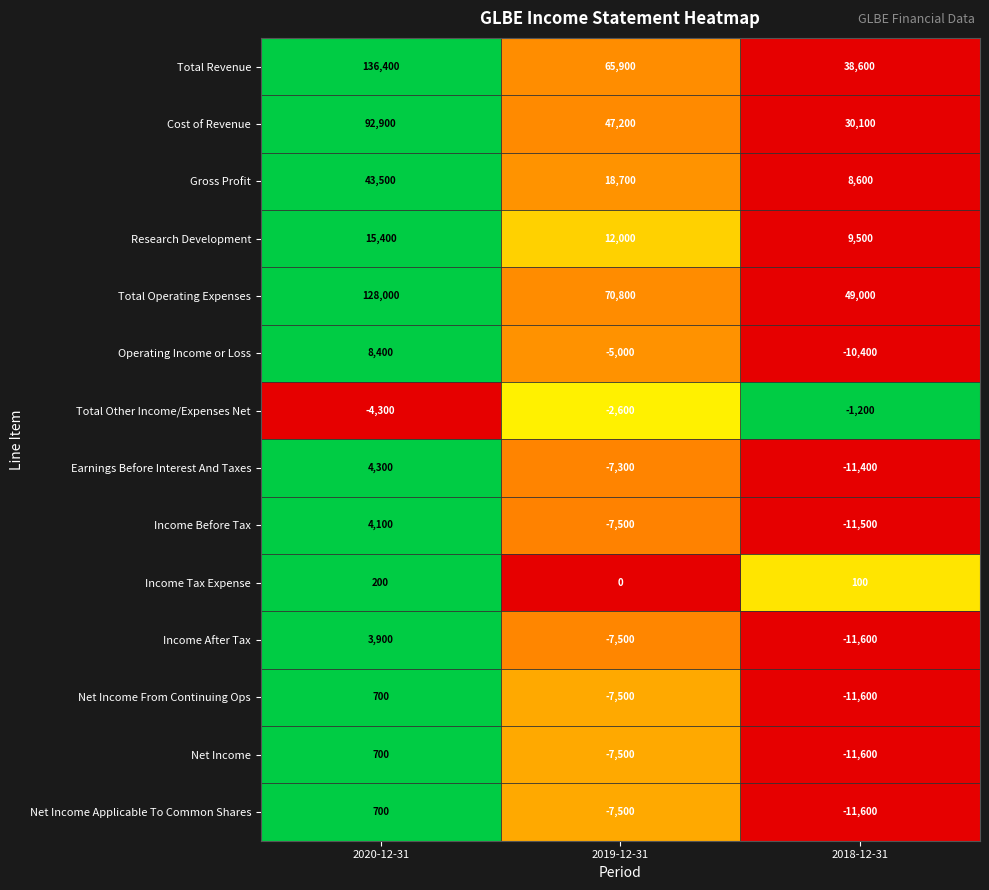

At which label does Total Operating Expenses first exceed 70800?

2020-12-31